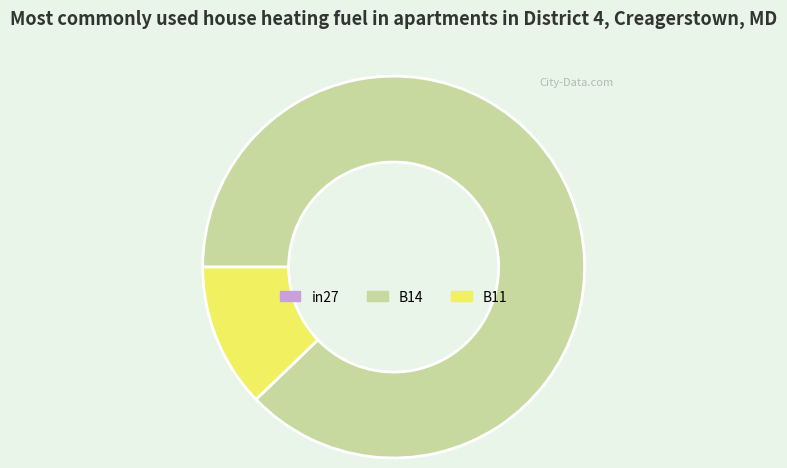

Is there any slice that represents more than half of the pie?

Yes